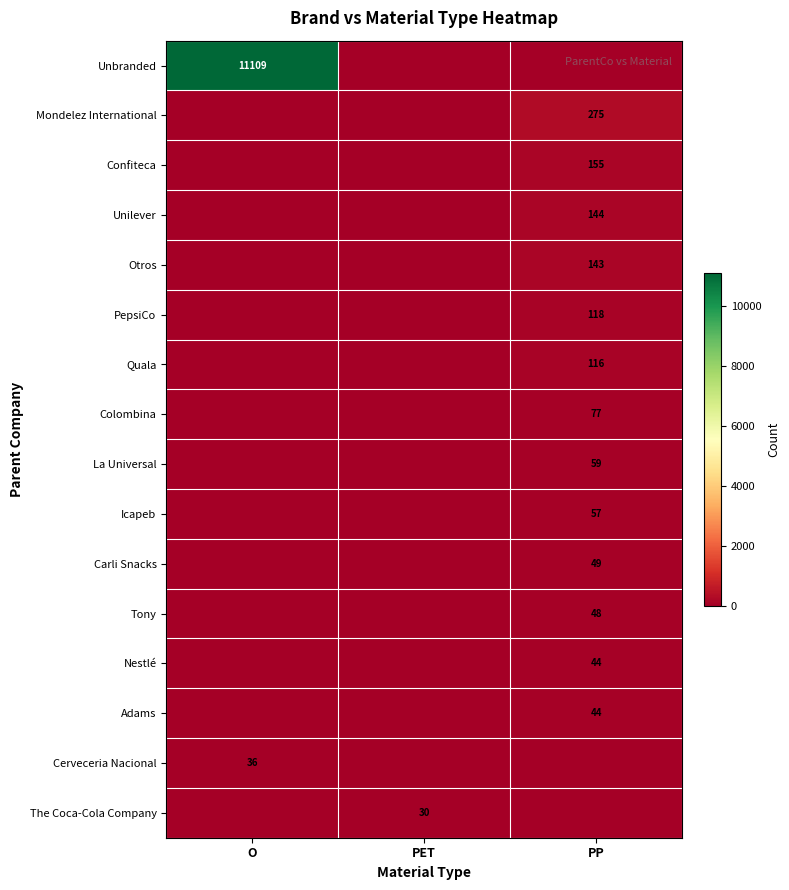

What is the maximum value shown in the chart?

11109